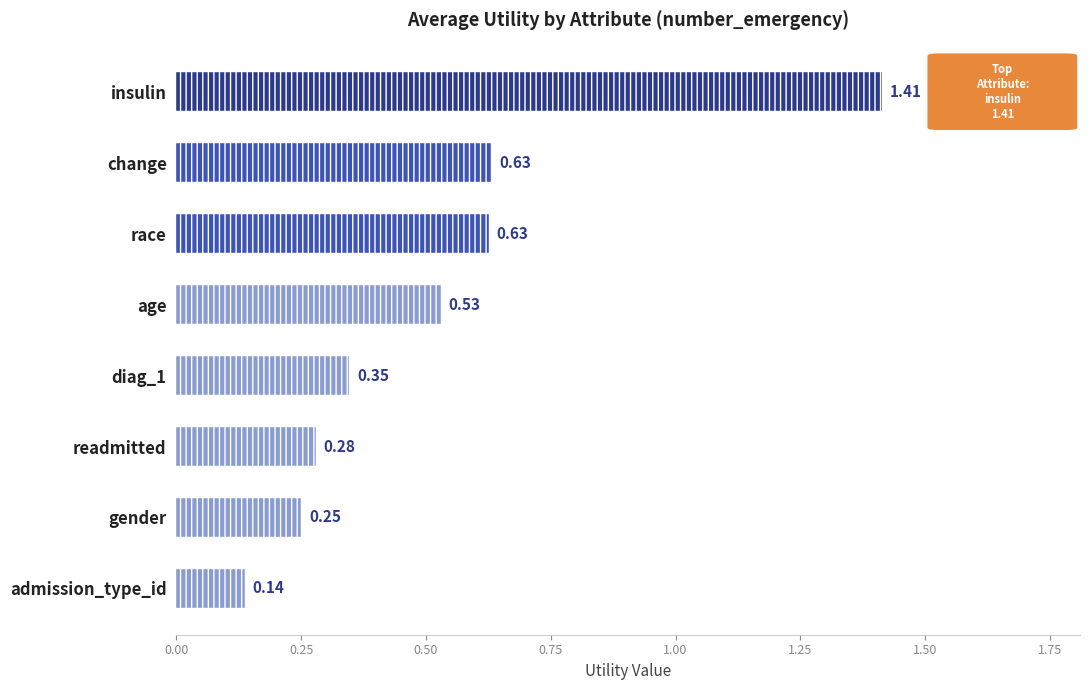

What is the difference between the maximum and minimum values?

1.3